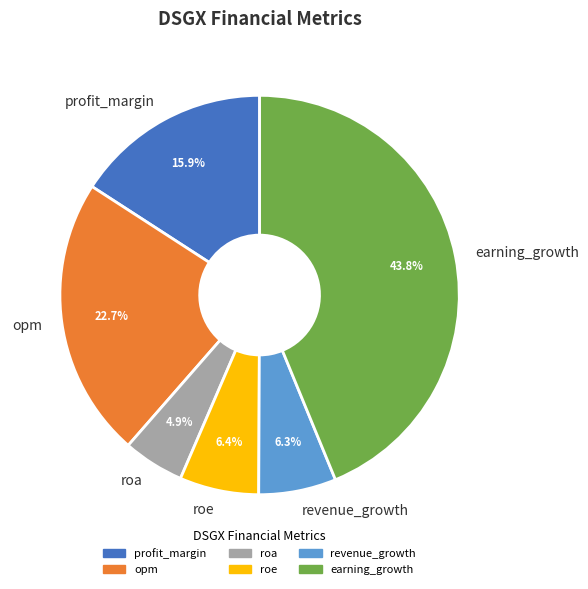

Which slice is the smallest?

roa